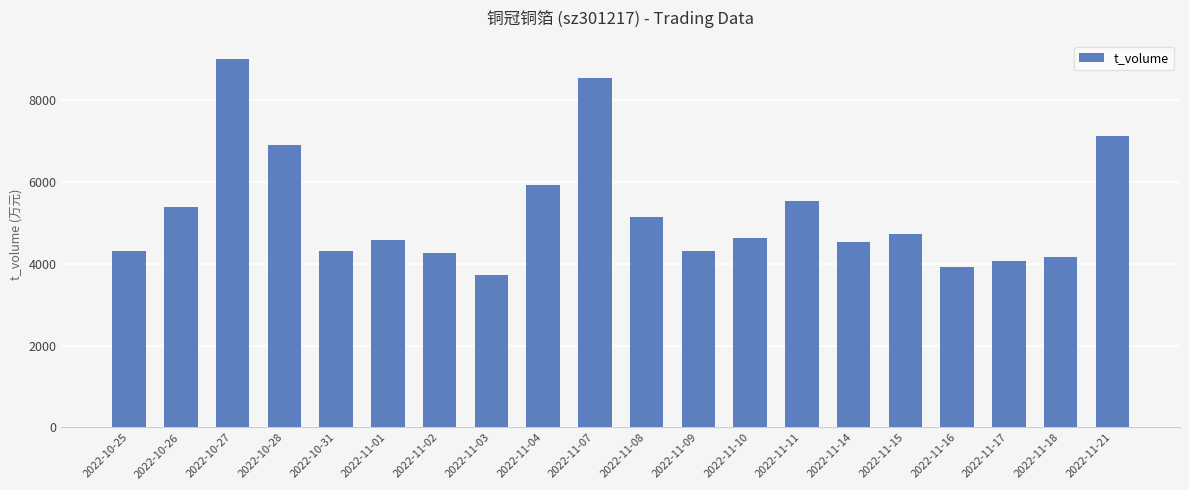

What is the sum of all values?

104946